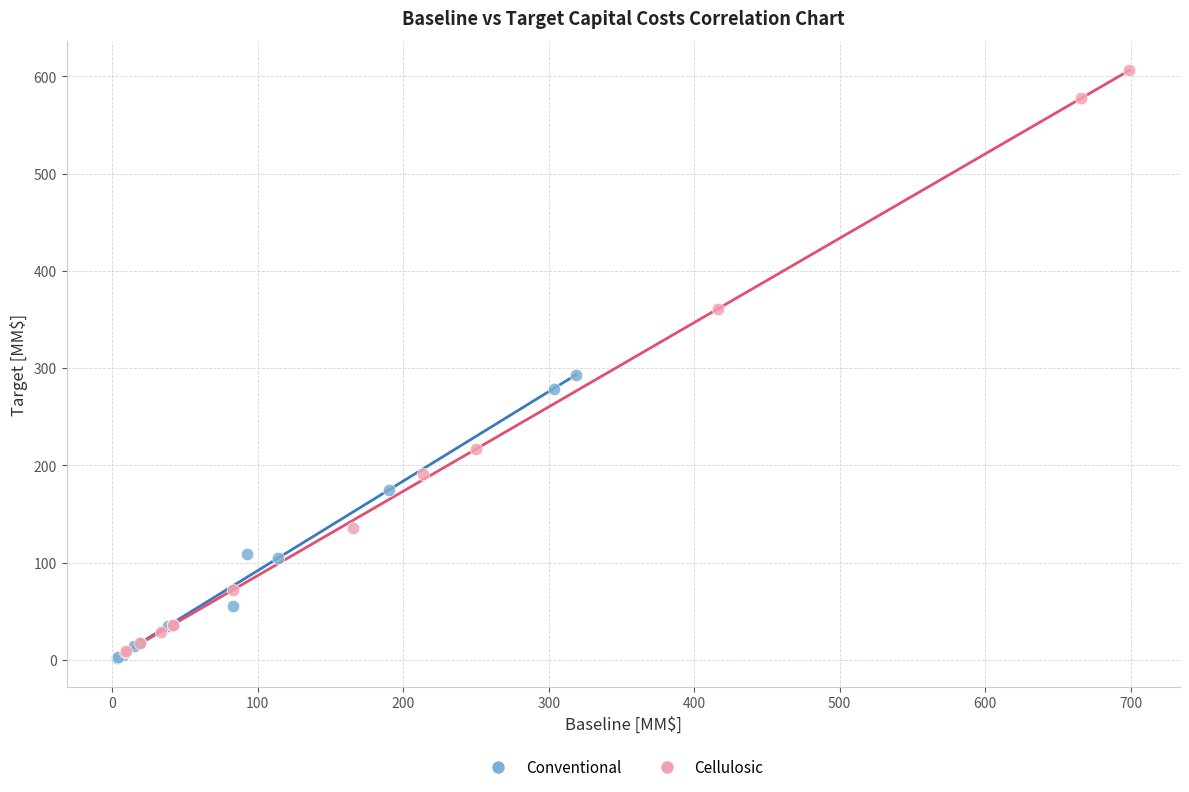

What are all the series names shown in the legend?

Conventional, Cellulosic